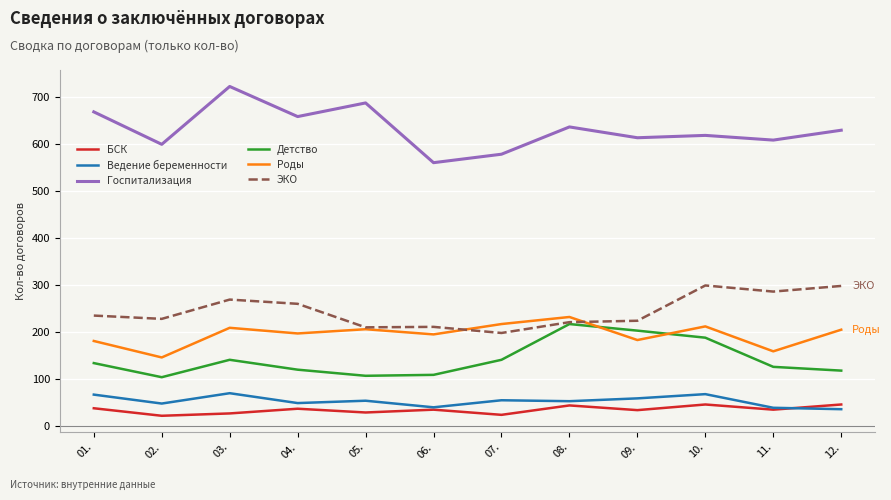

List the series in order of their peak value, highest first.

Госпитализация, ЭКО, Роды, Детство, Ведение беременности, БСК